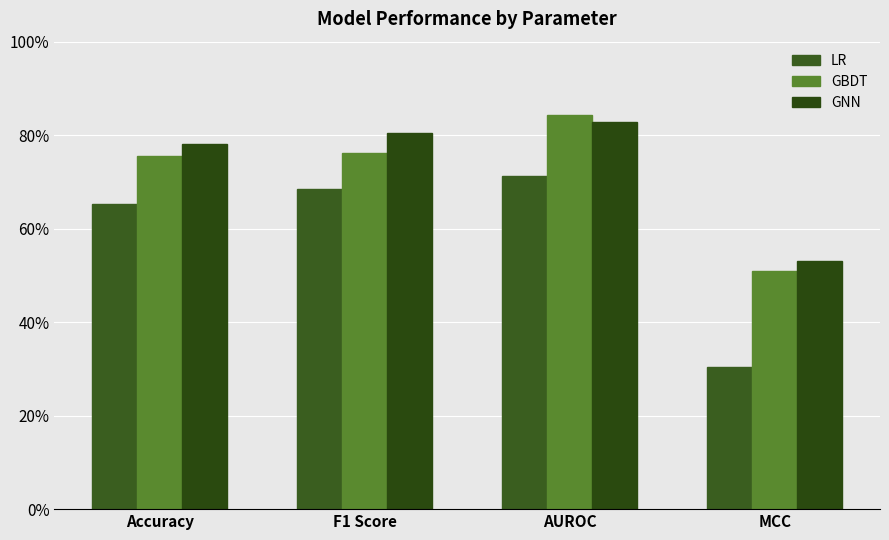

At which label is GNN closest to 0?

MCC